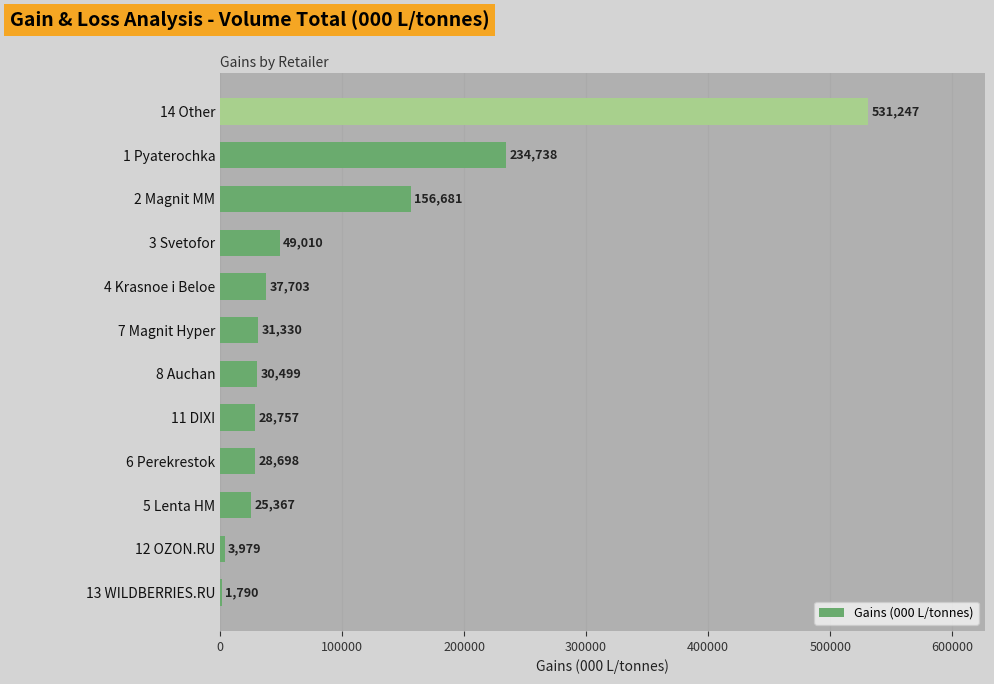

At which label is the value closest to 266518?

1 Pyaterochka